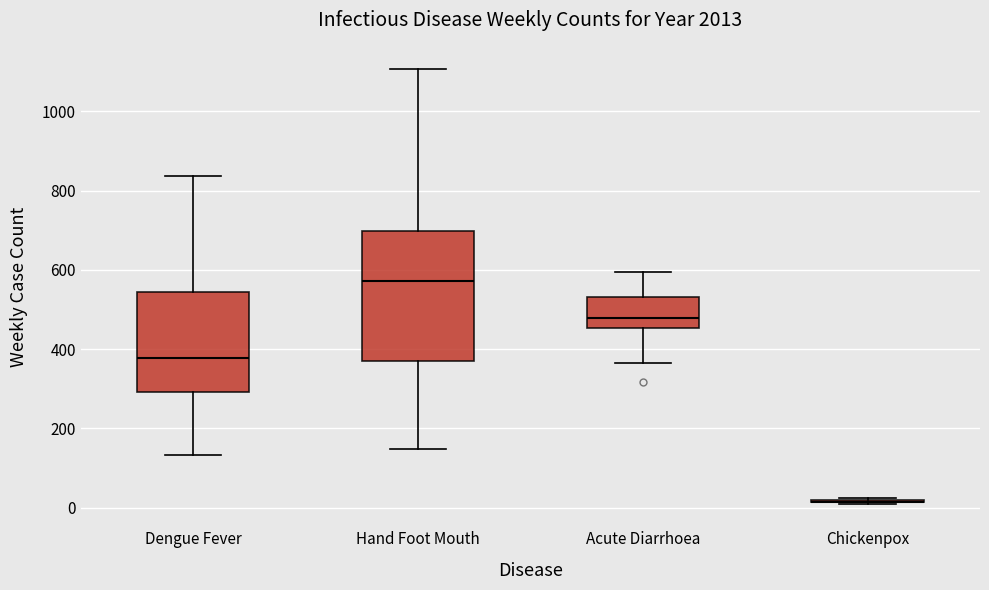

Which box is the tallest, from its lower edge to its upper edge?

Hand Foot Mouth